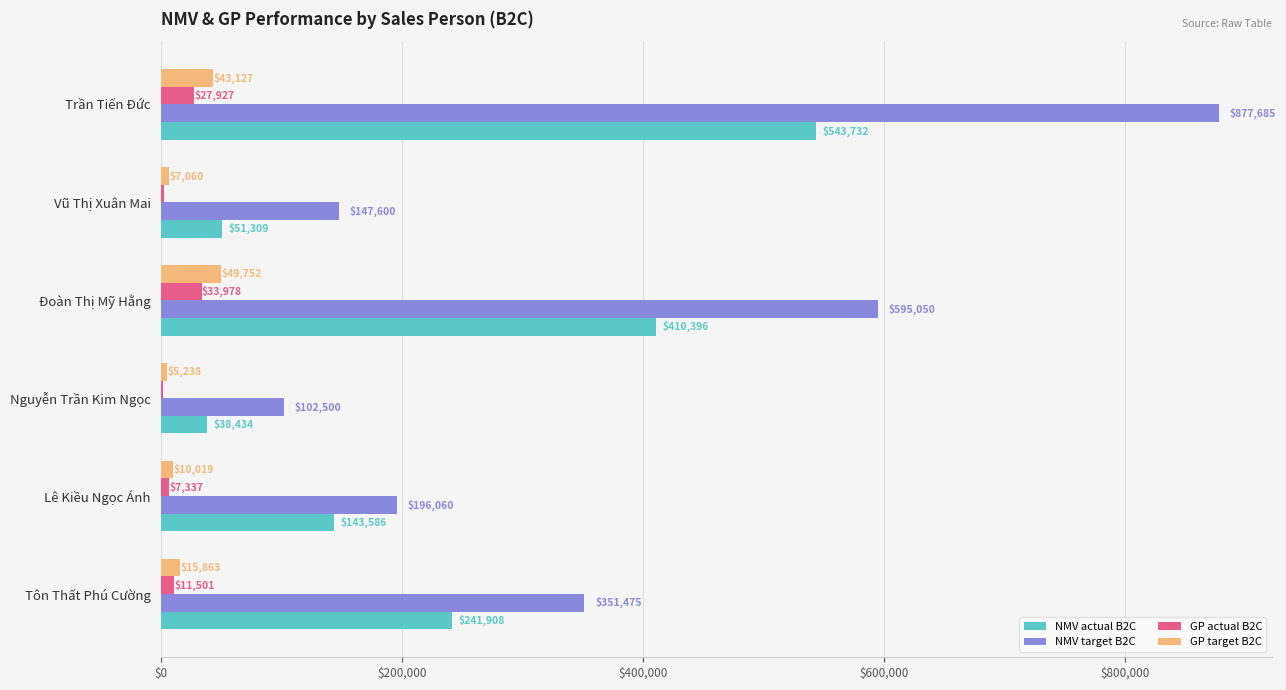

Is it true that NMV target B2C equals 196060.0 at Lê Kiều Ngọc Ánh?

True